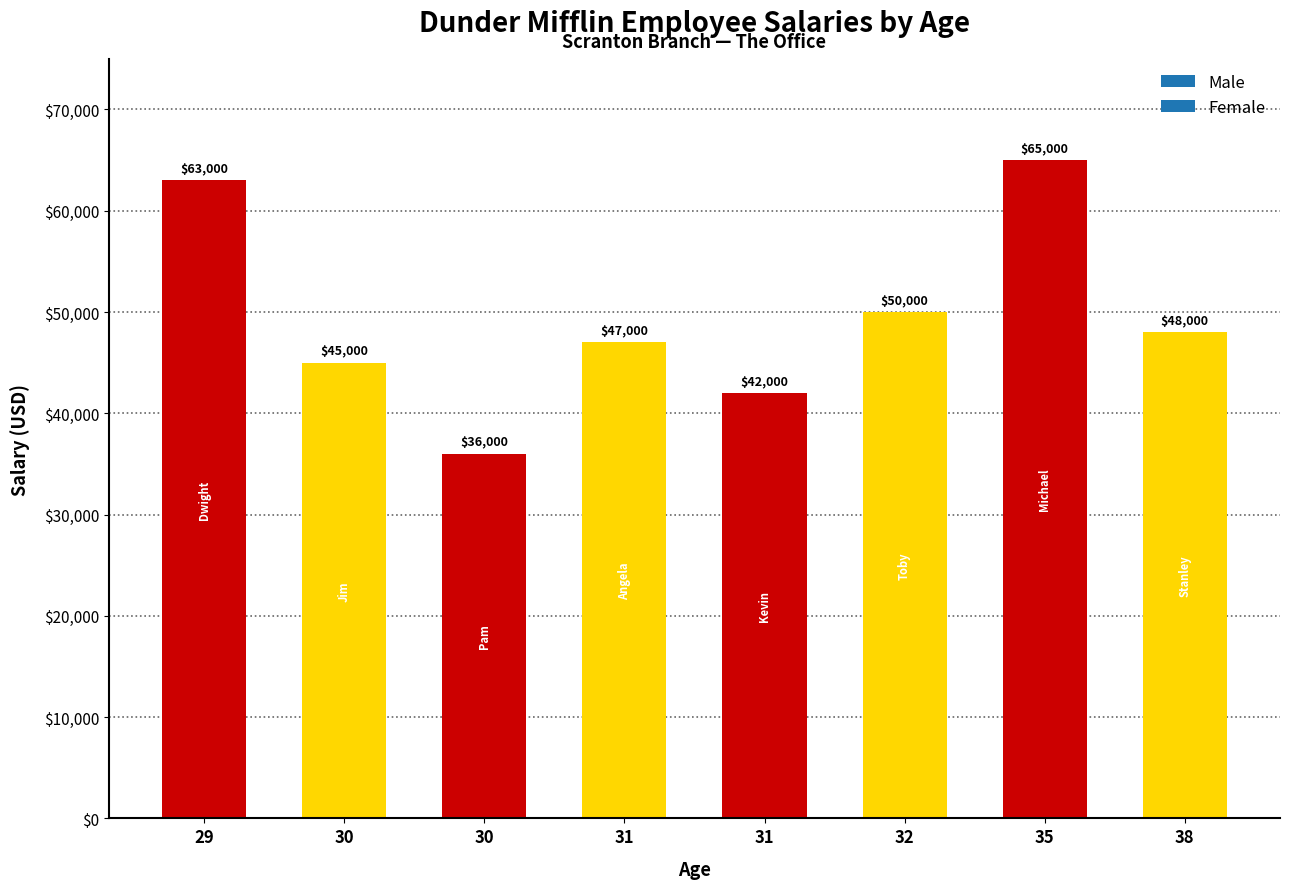

Is it true that the value at 30 is 36000?

True